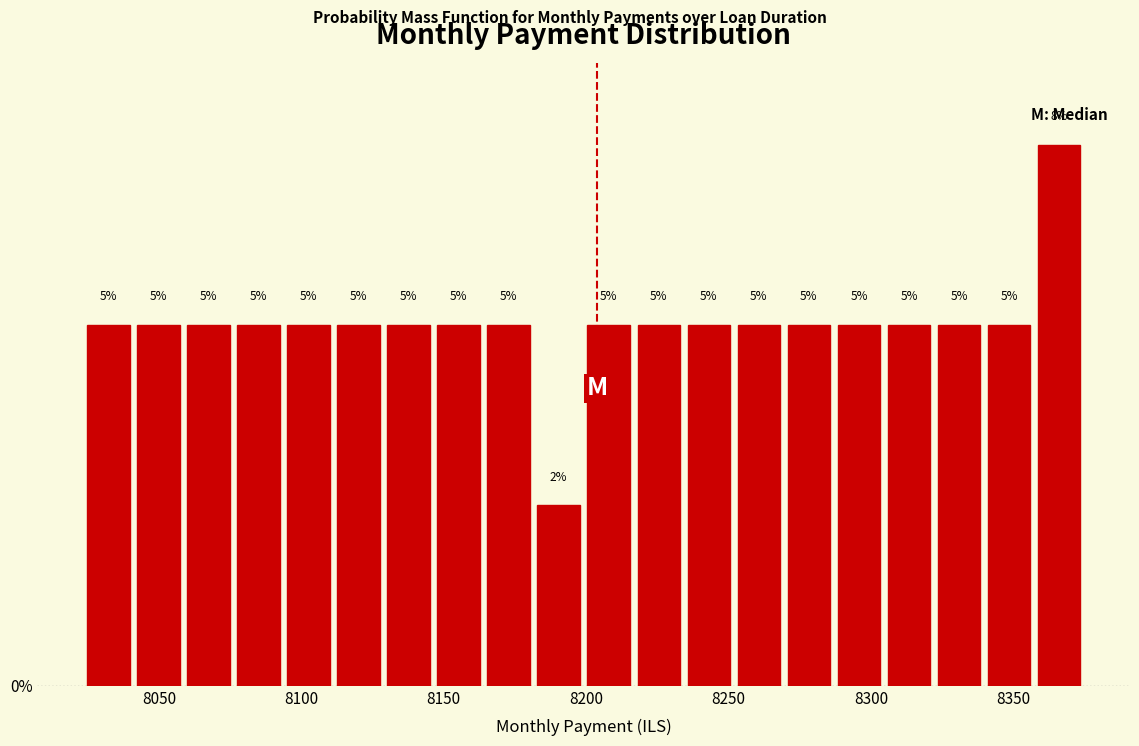

Around what value on the x-axis is the tallest bar? Give the approximate position of its centre, as read against the axis.

8365